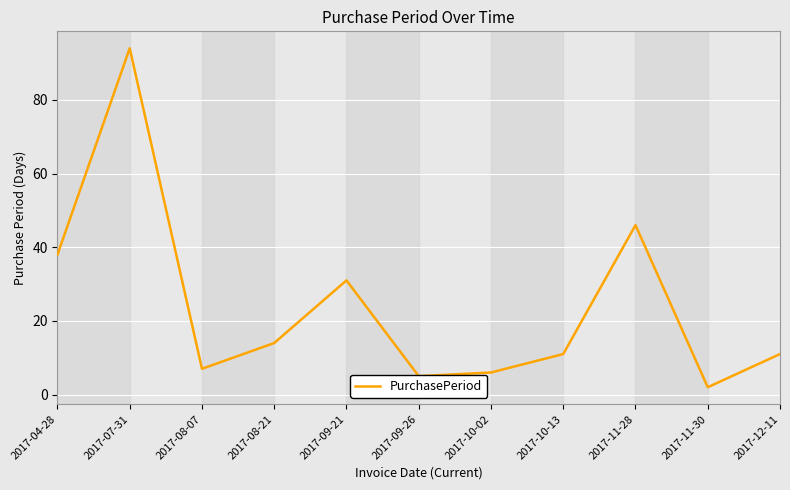

Where is the first local maximum?

2017-07-31